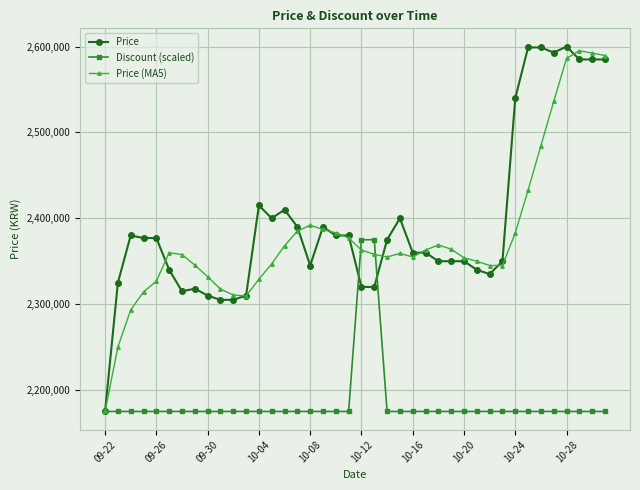

Which series has the largest range (max minus min)?

Price